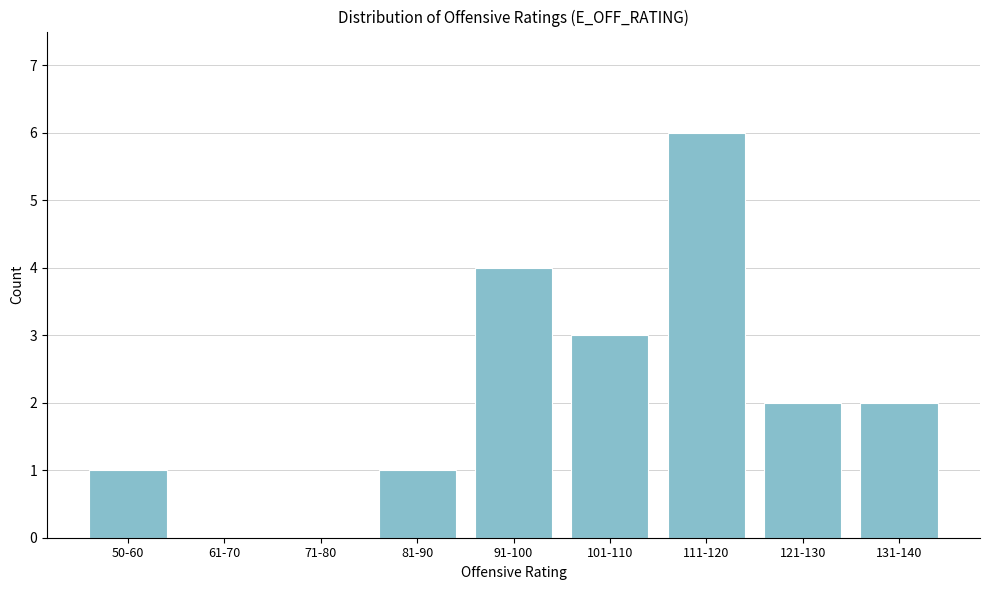

Reading left to right, list all the values displayed in this chart.

50-60=1	61-70=0	71-80=0	81-90=1	91-100=4	101-110=3	111-120=6	121-130=2	131-140=2